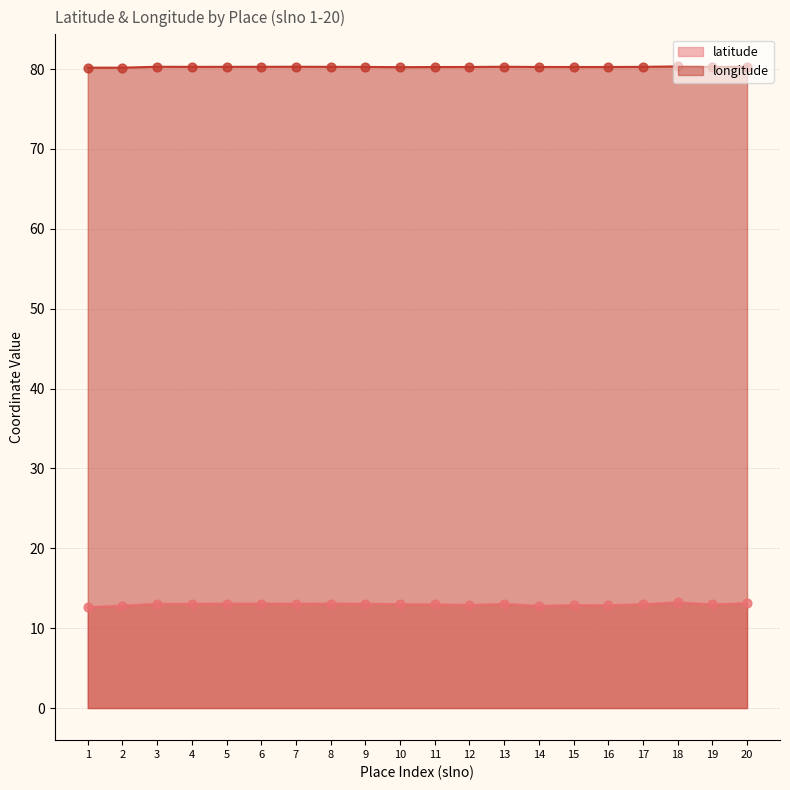

Which series contains the highest Y value?

longitude